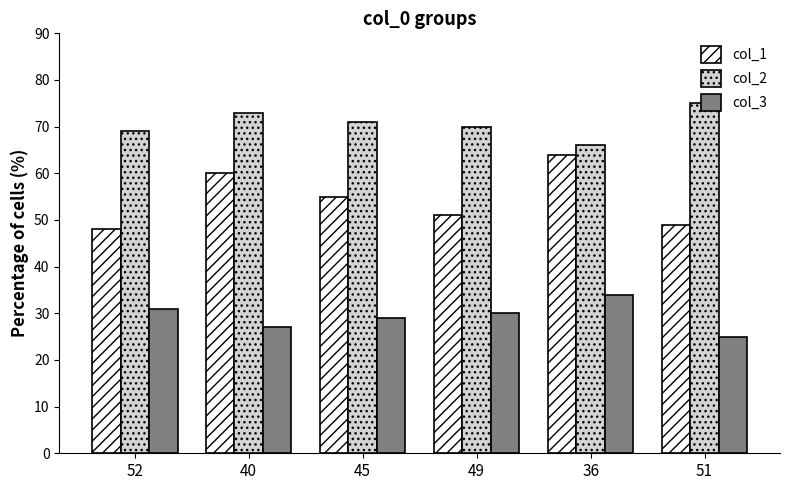

What is the minimum value shown in the chart?

25